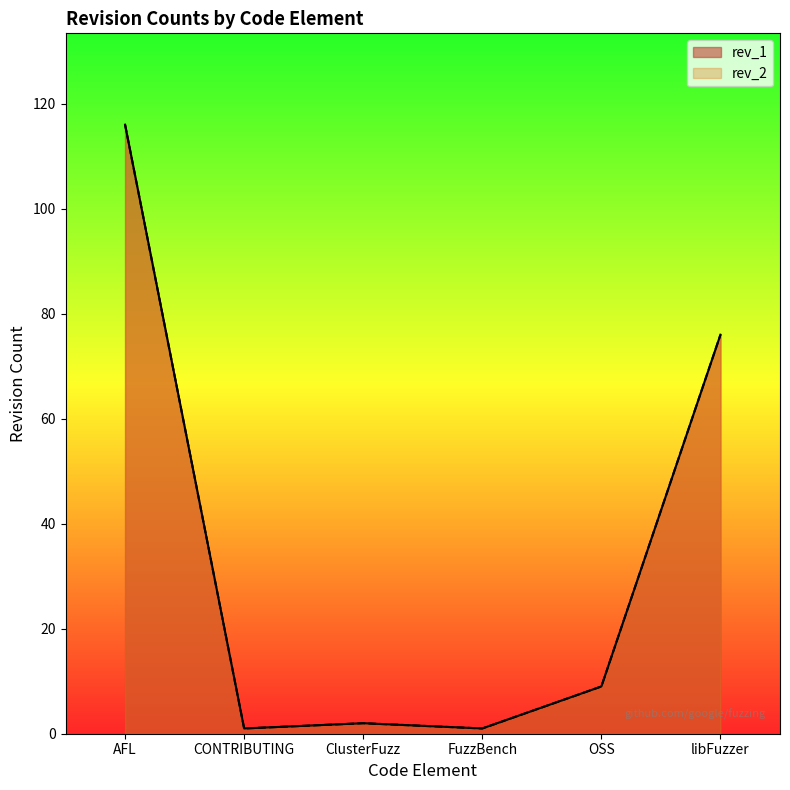

Which series has the largest total across all categories?

rev_2